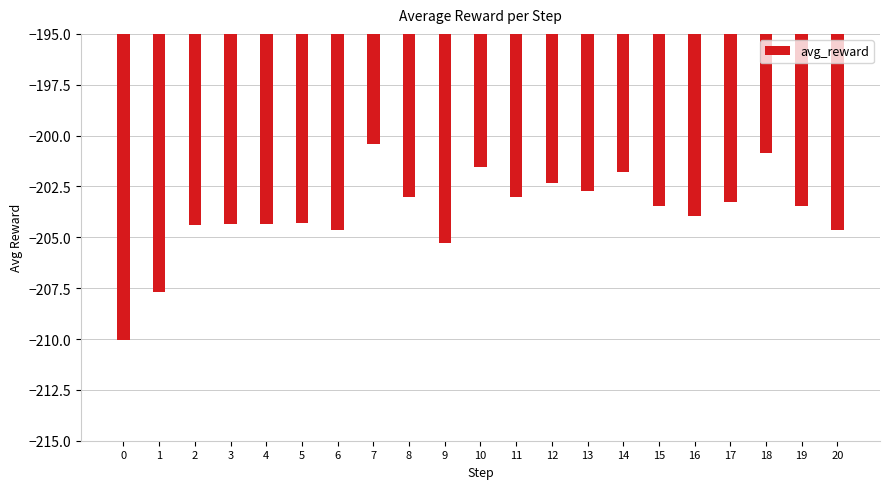

What is the sum of all values?

-4279.5